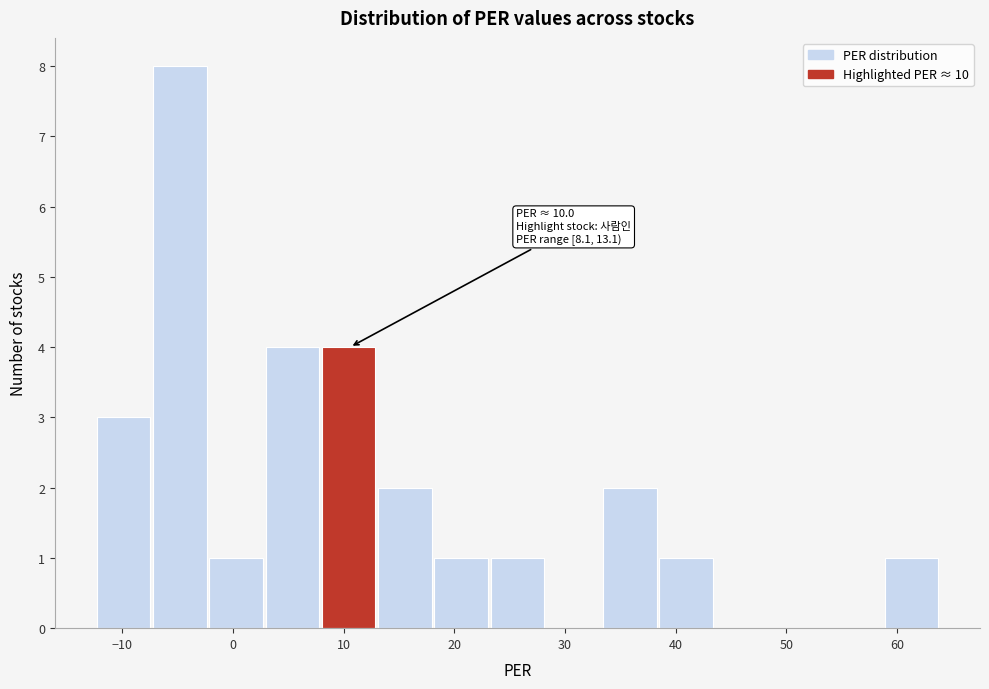

Which range on the x-axis has the tallest bar?

-7 to -2